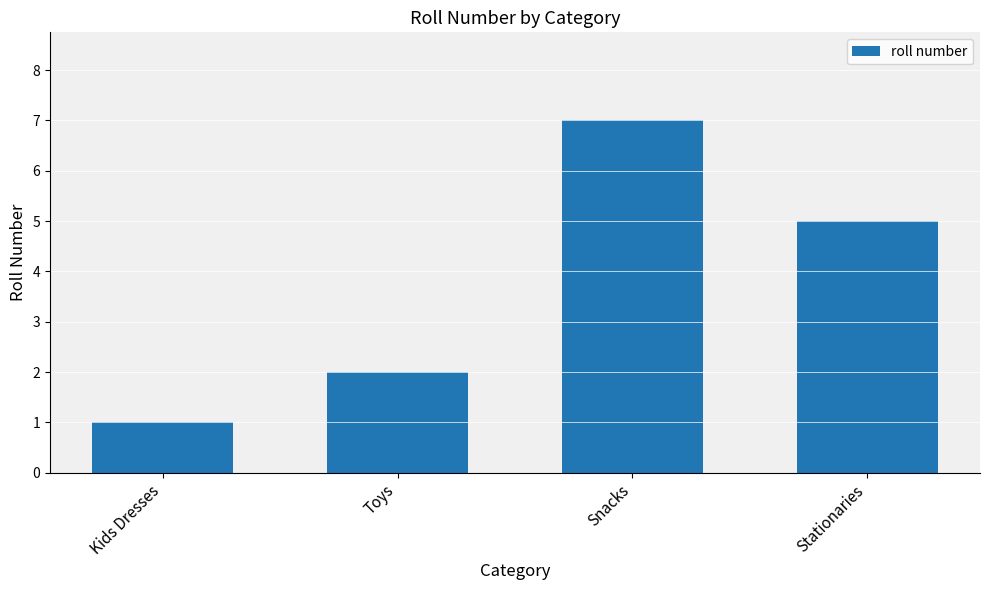

What is the smallest value displayed?

1